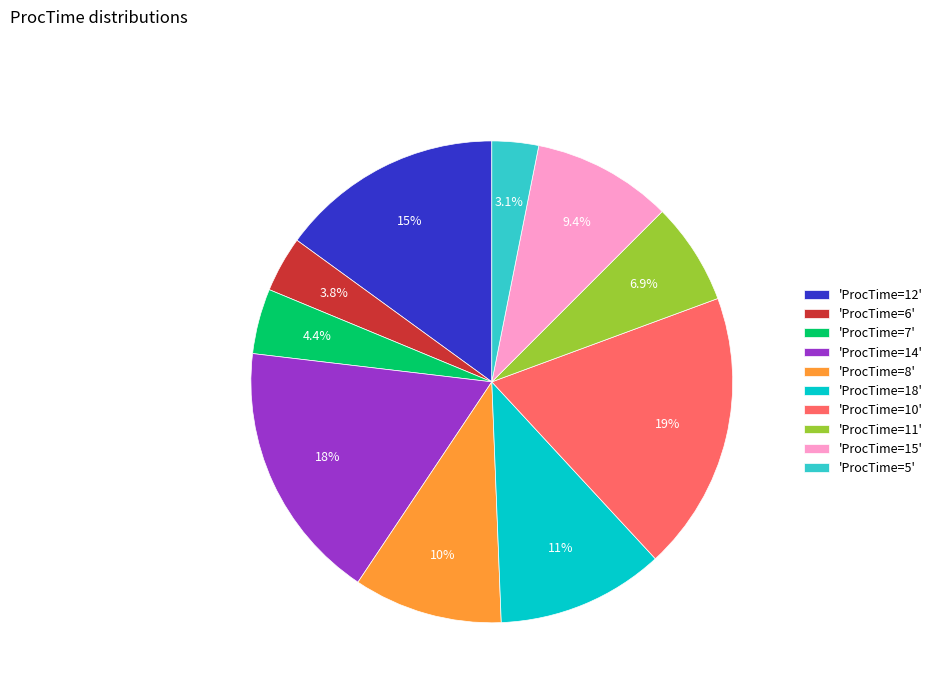

Rank the categories by value from highest to lowest.

'ProcTime=10', 'ProcTime=14', 'ProcTime=12', 'ProcTime=18', 'ProcTime=8', 'ProcTime=15', 'ProcTime=11', 'ProcTime=7', 'ProcTime=6', 'ProcTime=5'